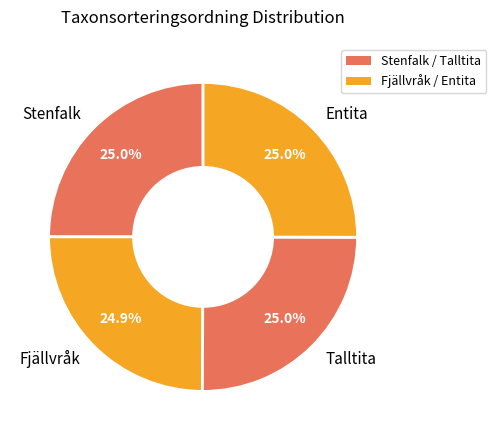

How many slices are in this pie chart?

4